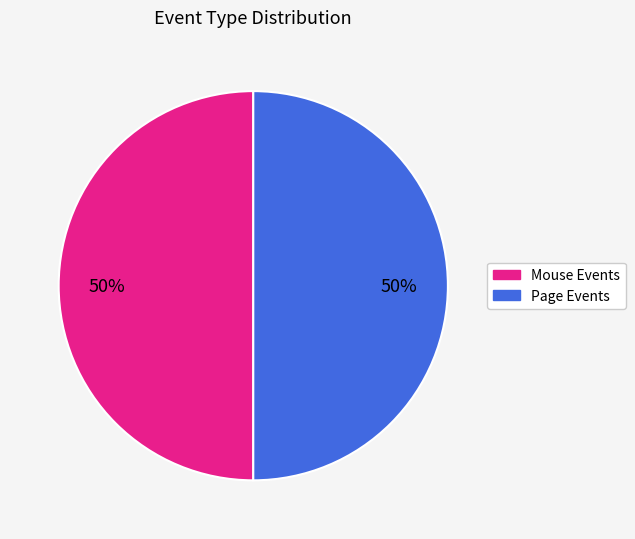

To the nearest percent, what is the difference between the largest and smallest slice percentages?

0%